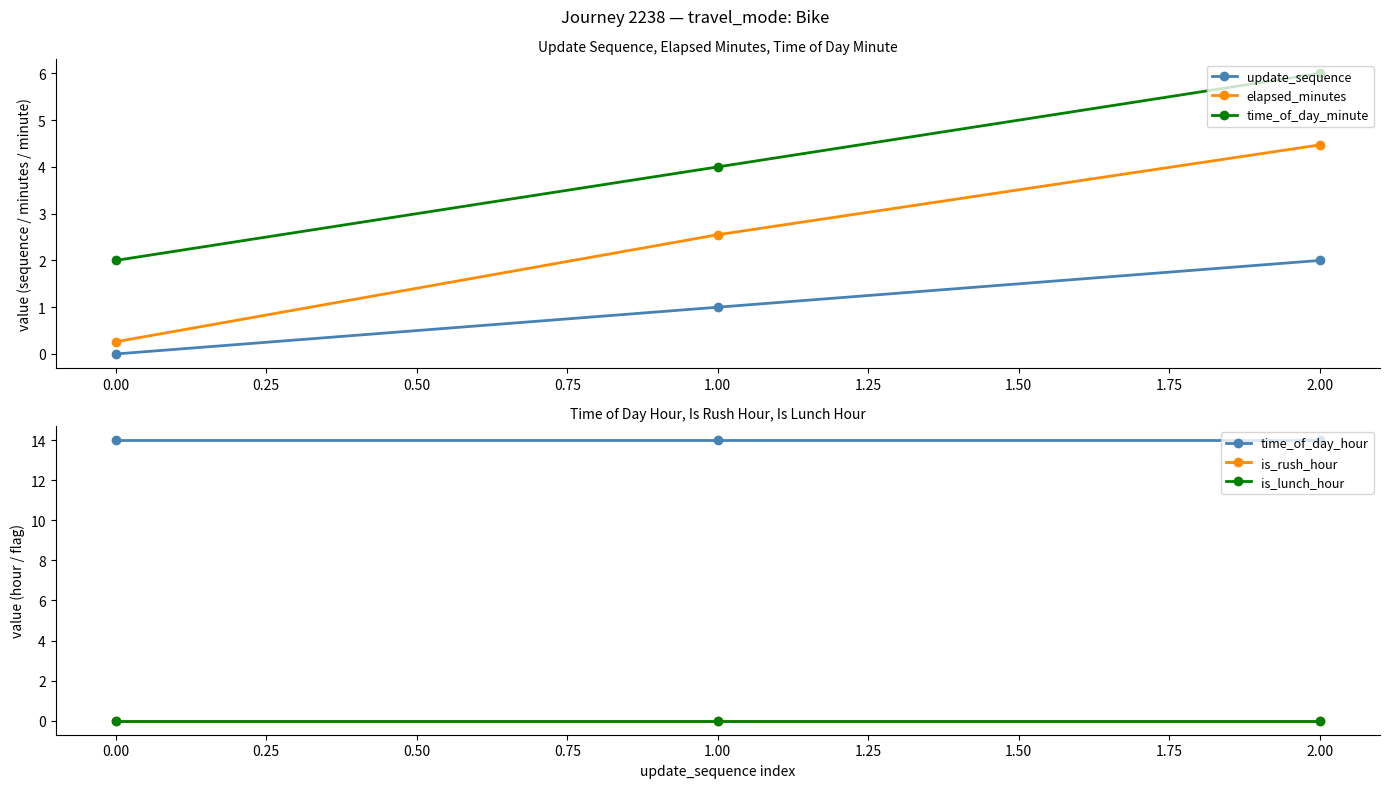

Is it true that time_of_day_minute equals 2.9 at 2.00?

False